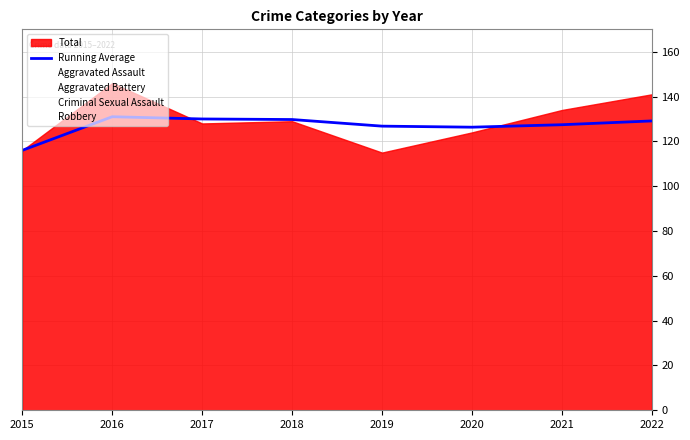

Does the chart display data point markers on the line(s)?

No